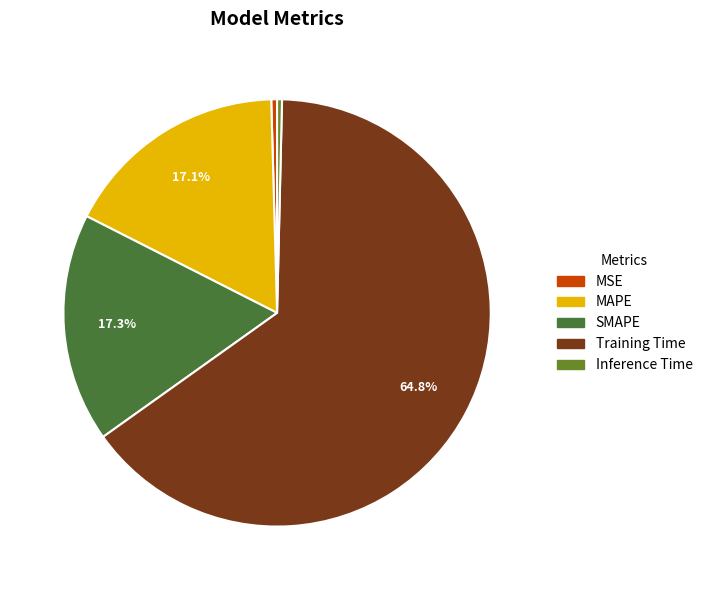

True or false: MAPE accounts for 17% of the total.

True